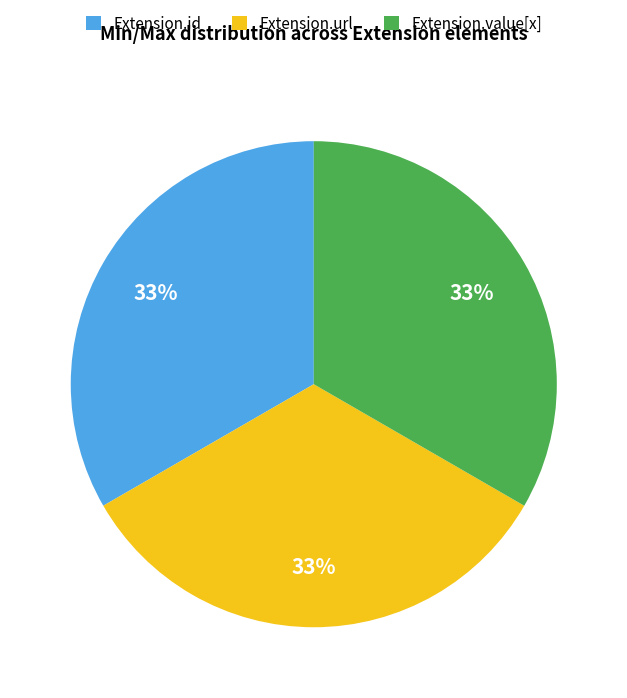

Combined, do Extension.id and Extension.value[x] account for over 50%?

Yes